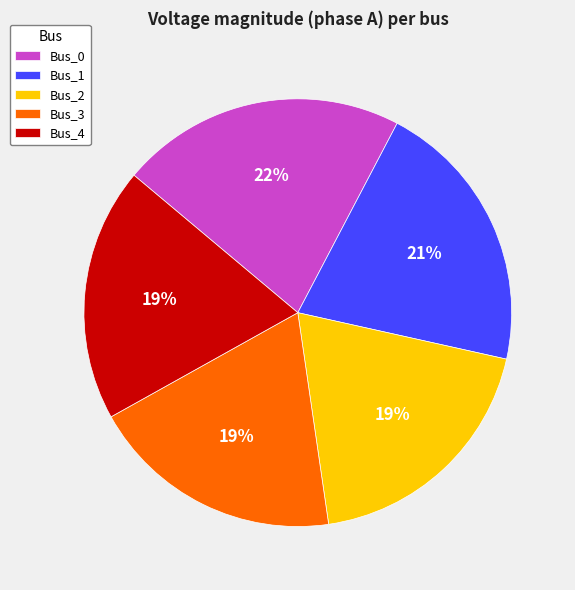

Does Bus_3 account for over 50% of the chart?

No